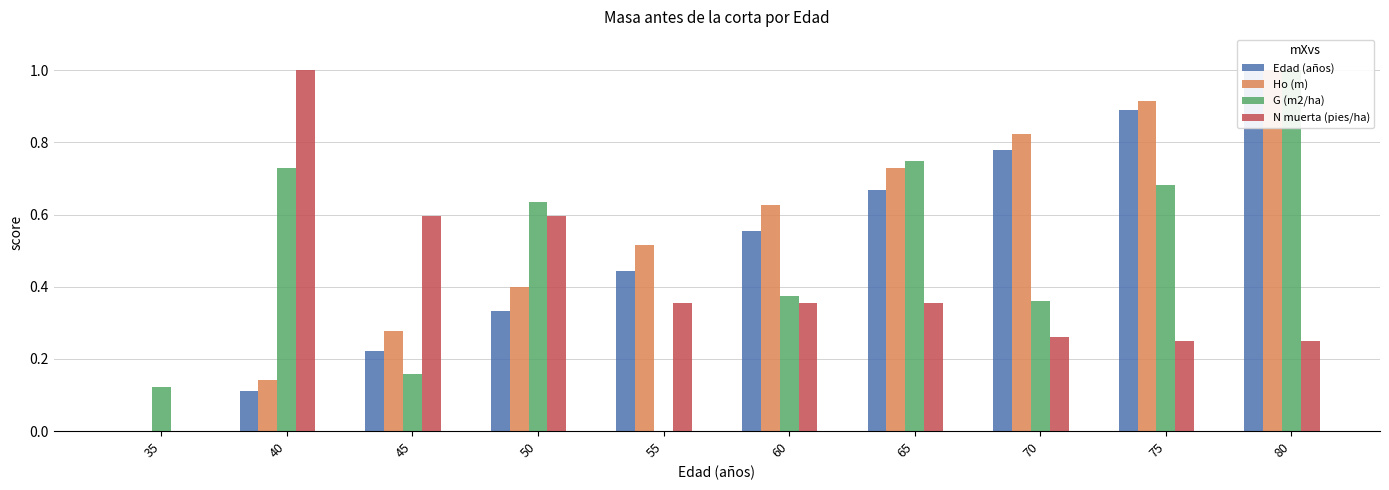

What is the spread (max minus min) of values at 60?

0.3